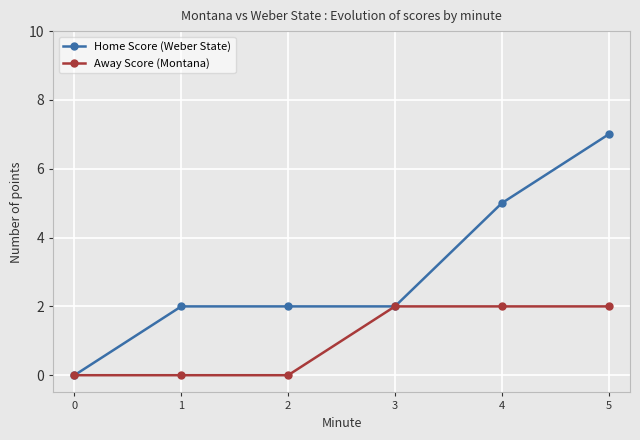

The value of Home Score (Weber State) at 2 is 2. True or false?

True